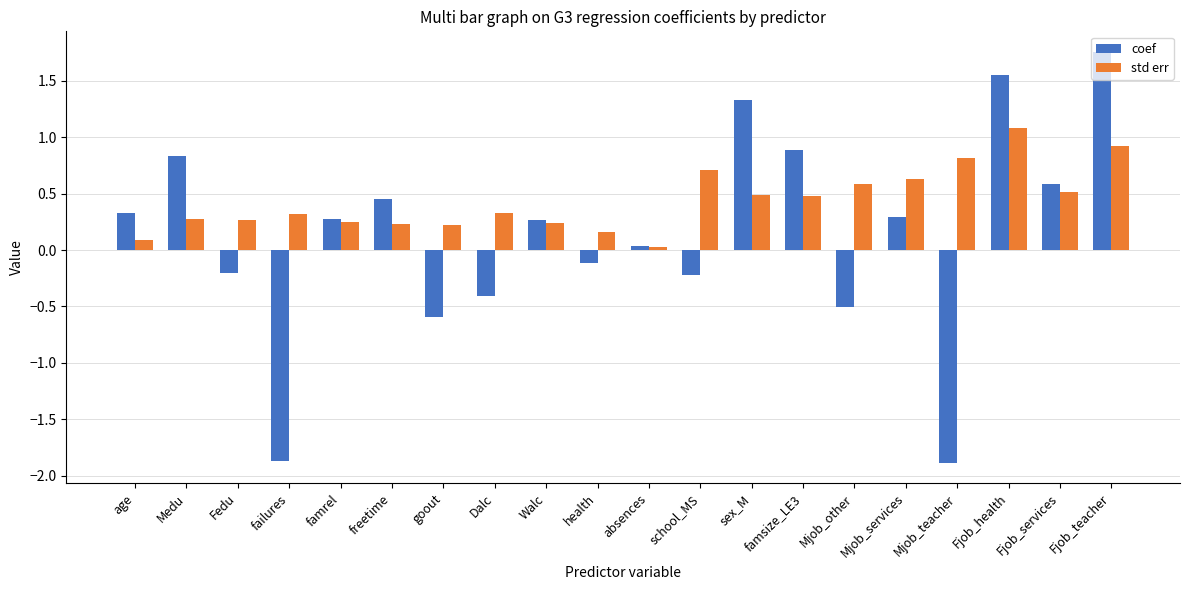

What is the lowest value of the coef series?

-1.9